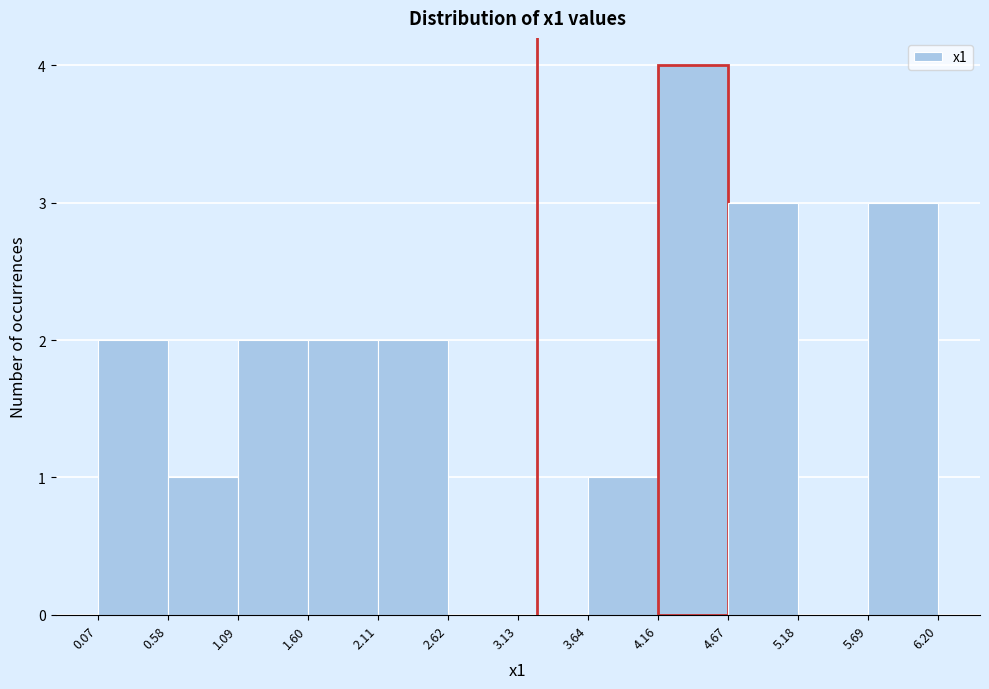

How tall is the bar that spans 4.67 to 5.18 on the x-axis? The values are not printed on the chart, so give them approximately, as read against the axis.

3